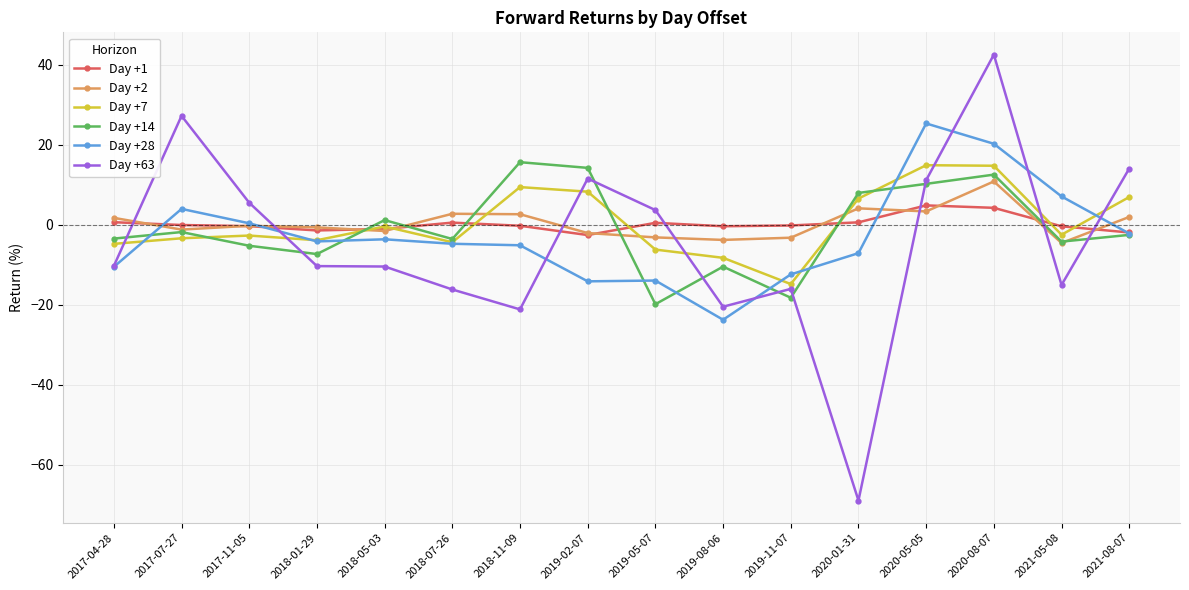

At which category is the sum across all series the highest?

2020-08-07